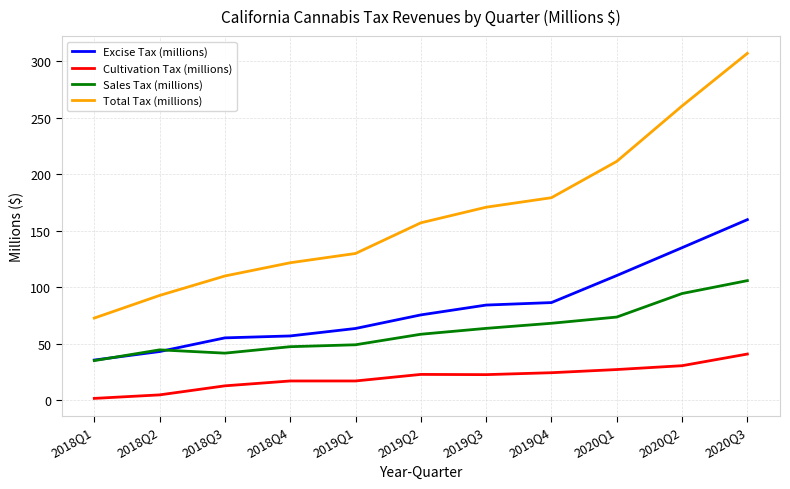

Does the chart display data point markers on the line(s)?

No